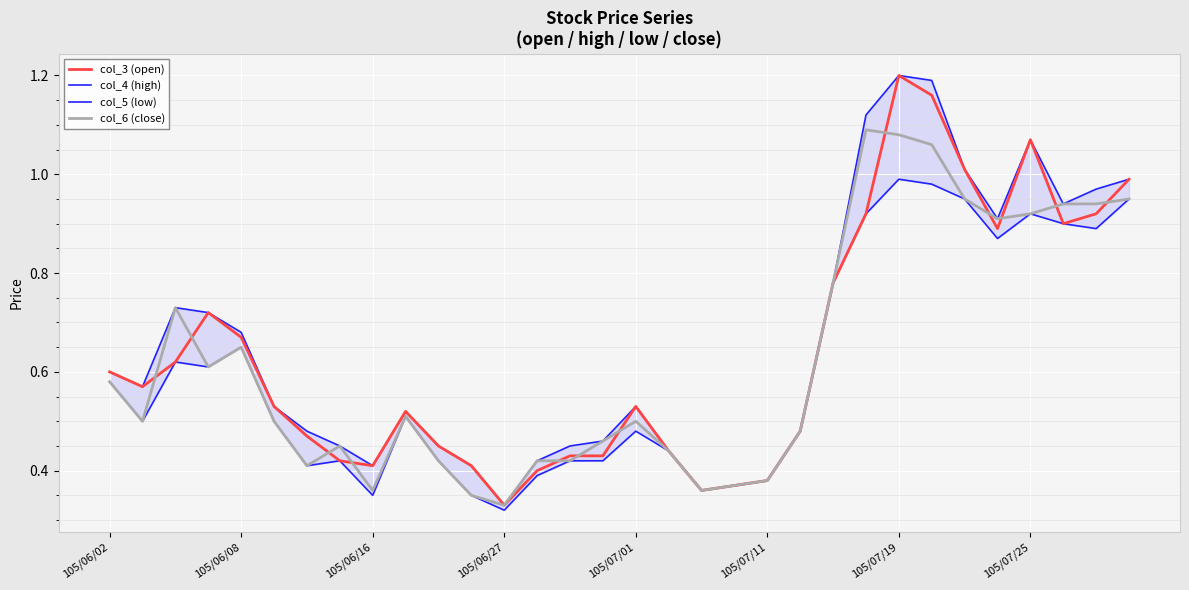

How many interior local valleys does the col_5 (low) series have?

8